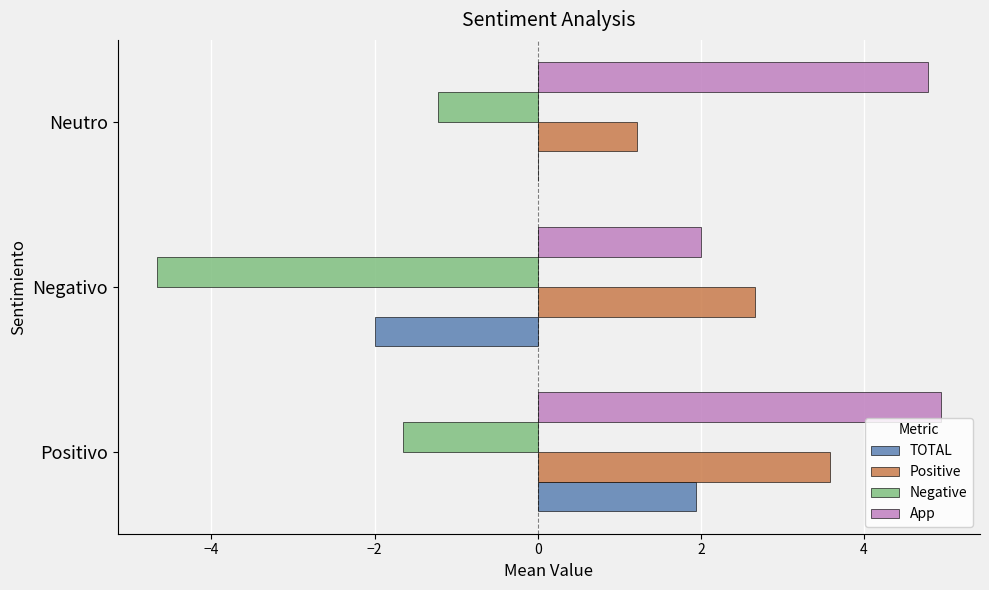

At which label is App closest to 3?

Negativo